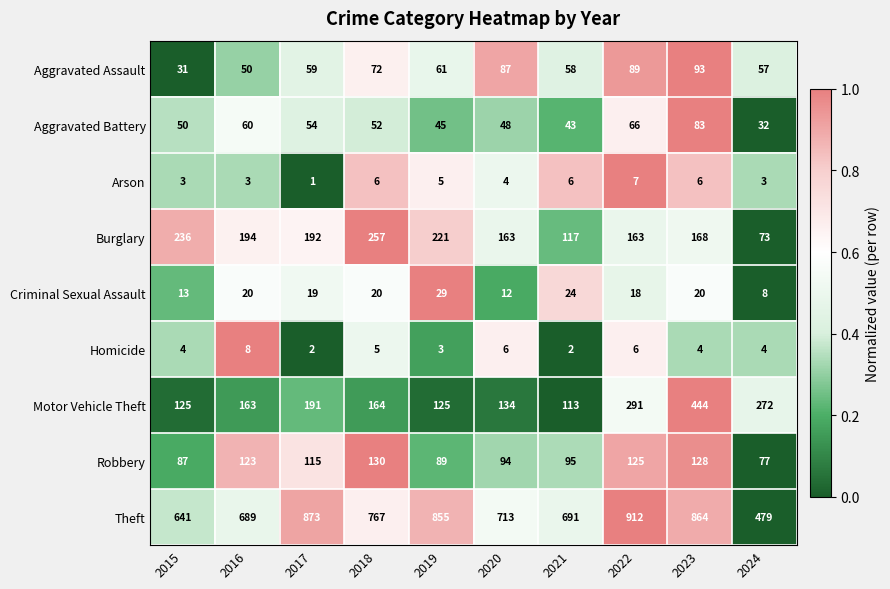

What is the difference between the second highest and minimum values in the Aggravated Battery series?

34